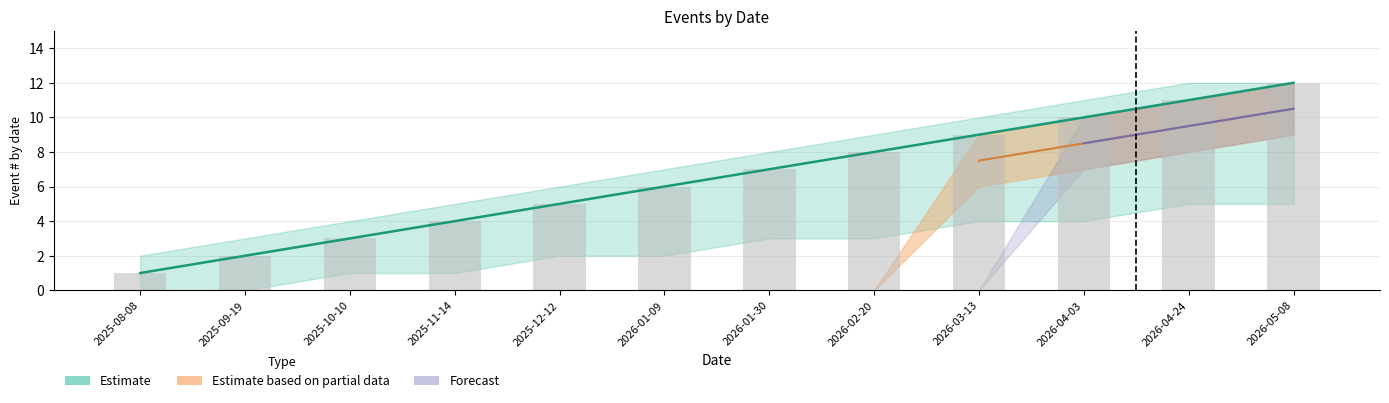

What is the average value?

6